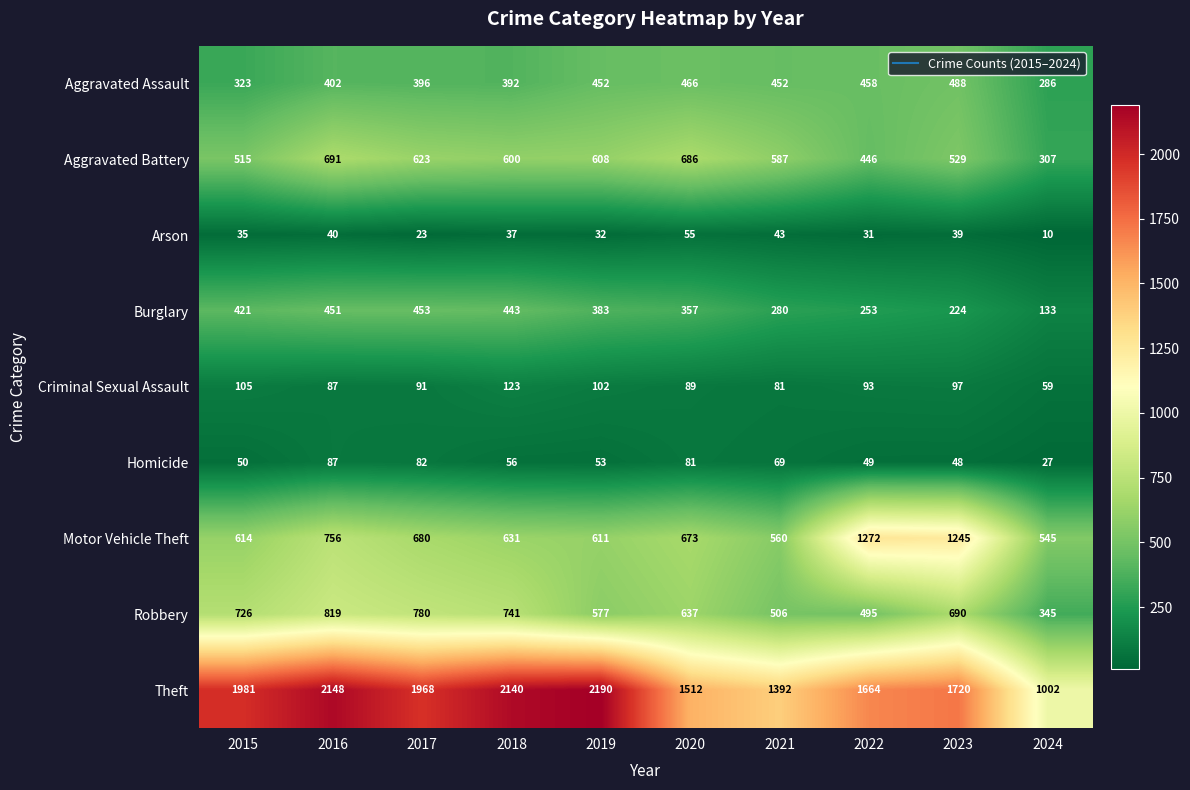

Which series has the largest total across all categories?

Theft